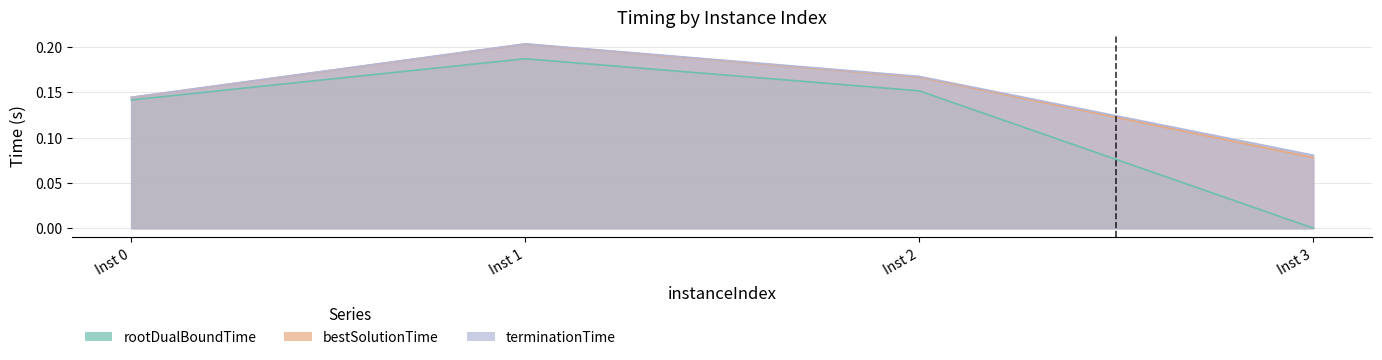

Which series has the largest range (max minus min)?

rootDualBoundTime